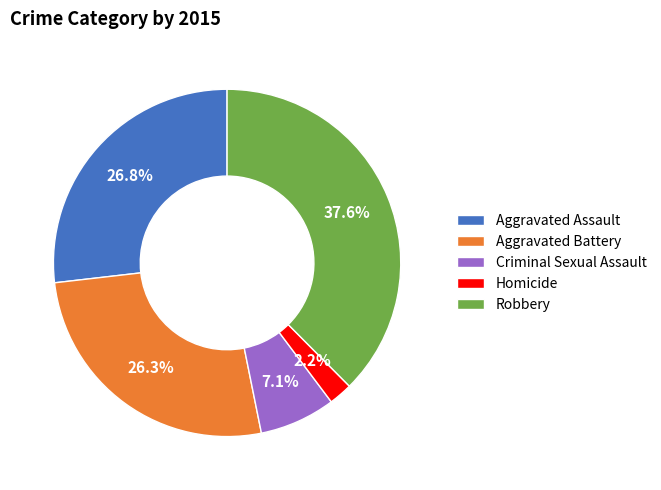

Which category has the smallest portion of the pie?

Homicide